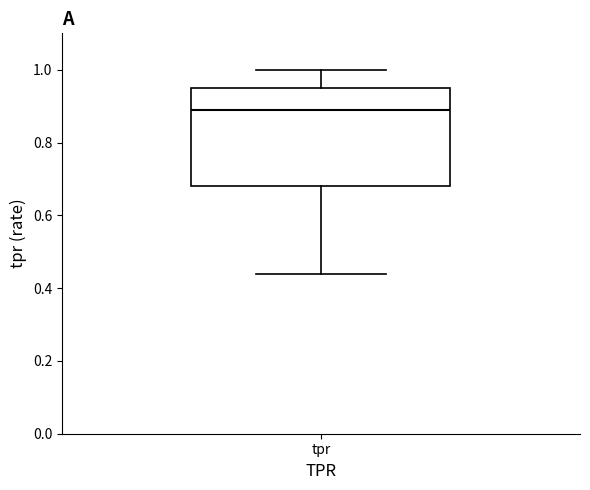

Where does the lower whisker of the box for tpr end on the y-axis? The values are not printed on the chart, so give them approximately, as read against the axis.

0.44